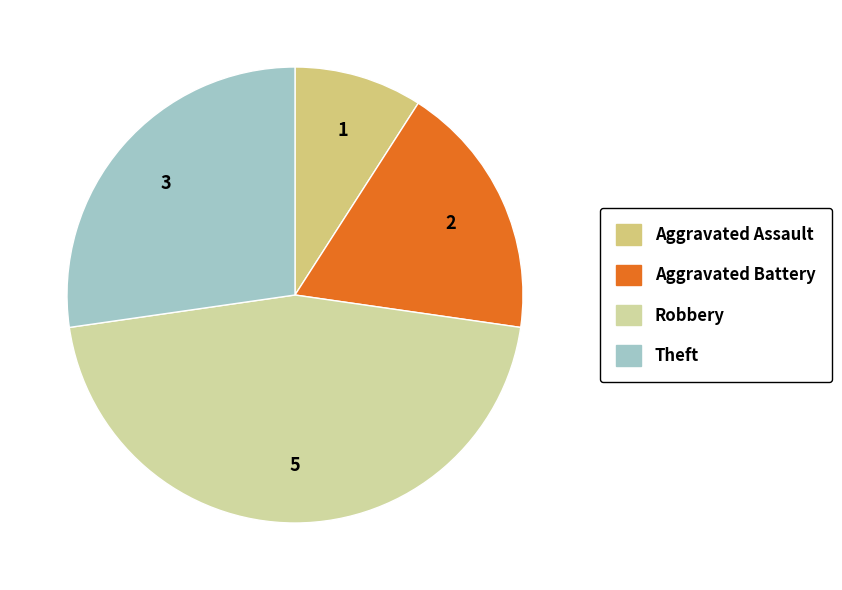

What is the ratio of the value at Theft to the value at Aggravated Assault?

3.0